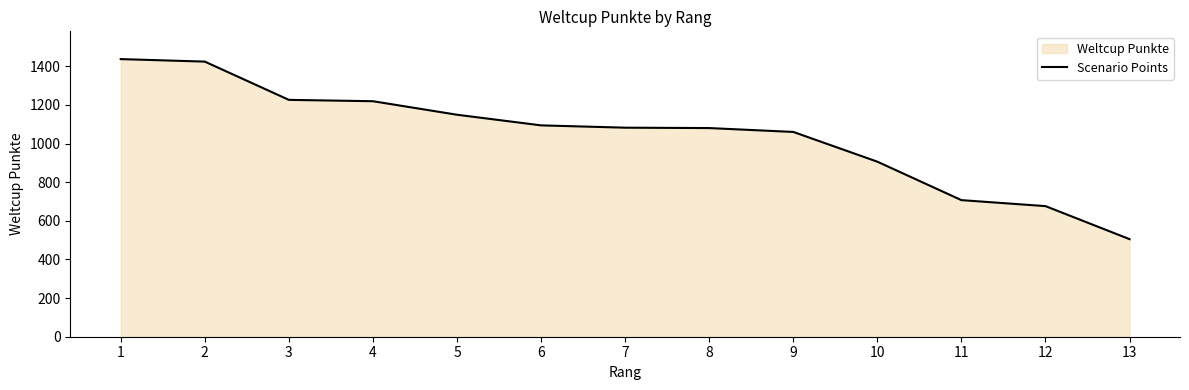

What is the maximum value shown in the chart?

1437